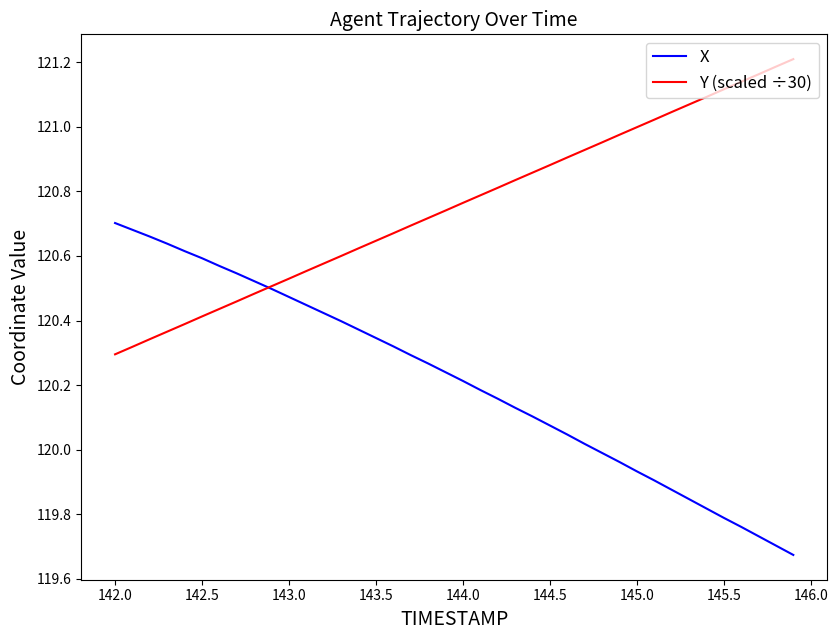

How many lines are shown in the chart?

2